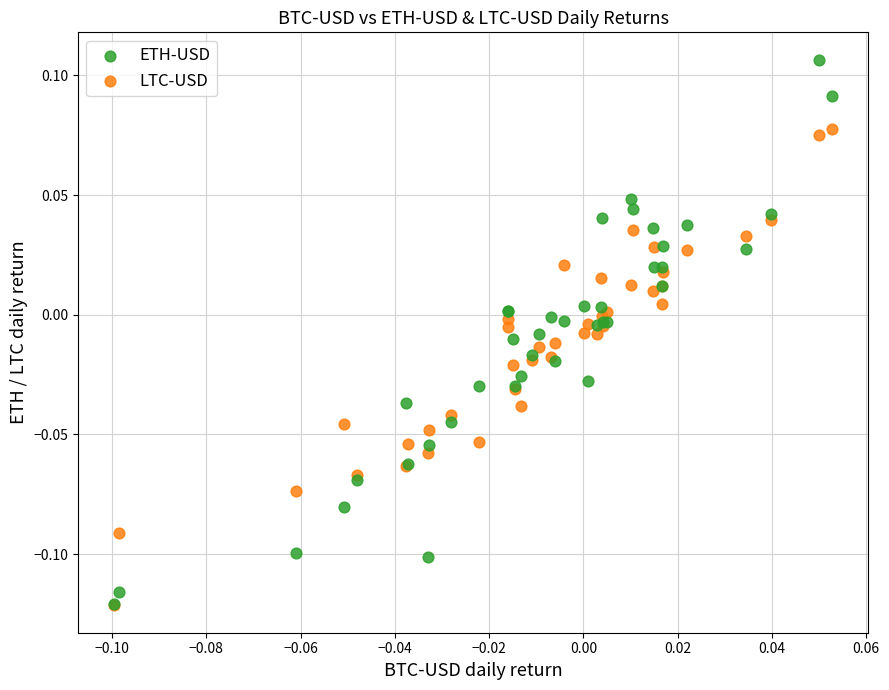

What are all the series names shown in the legend?

ETH-USD, LTC-USD